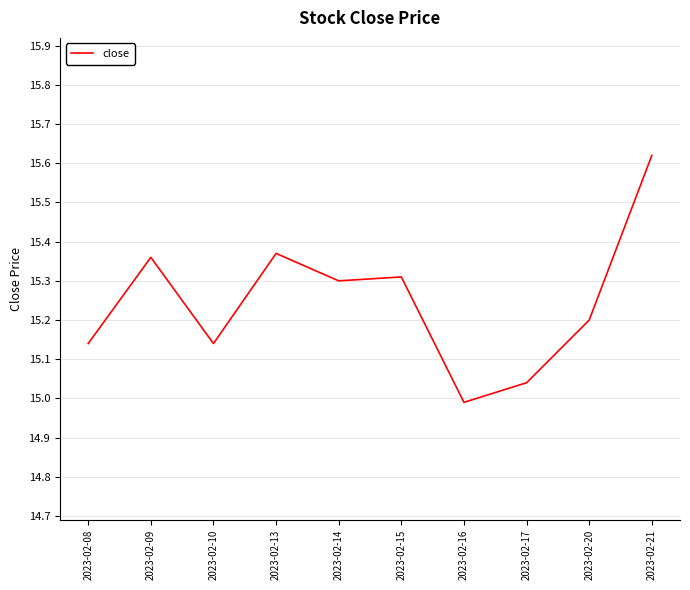

Is it true that the value at 2023-02-17 is 15.0?

True